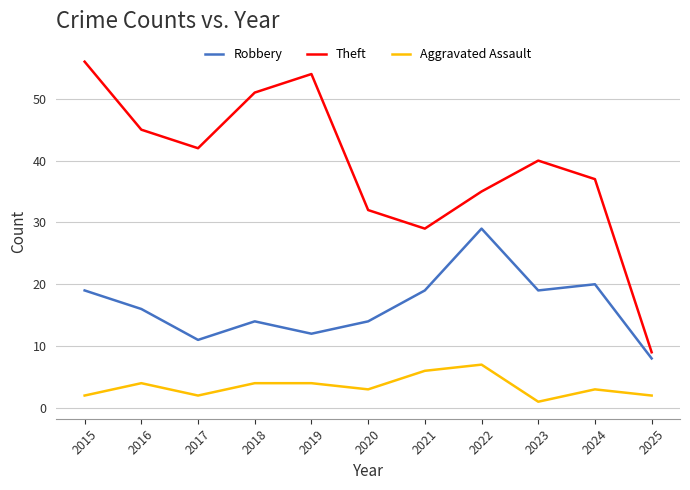

At which category does Aggravated Assault reach its first local peak?

2016